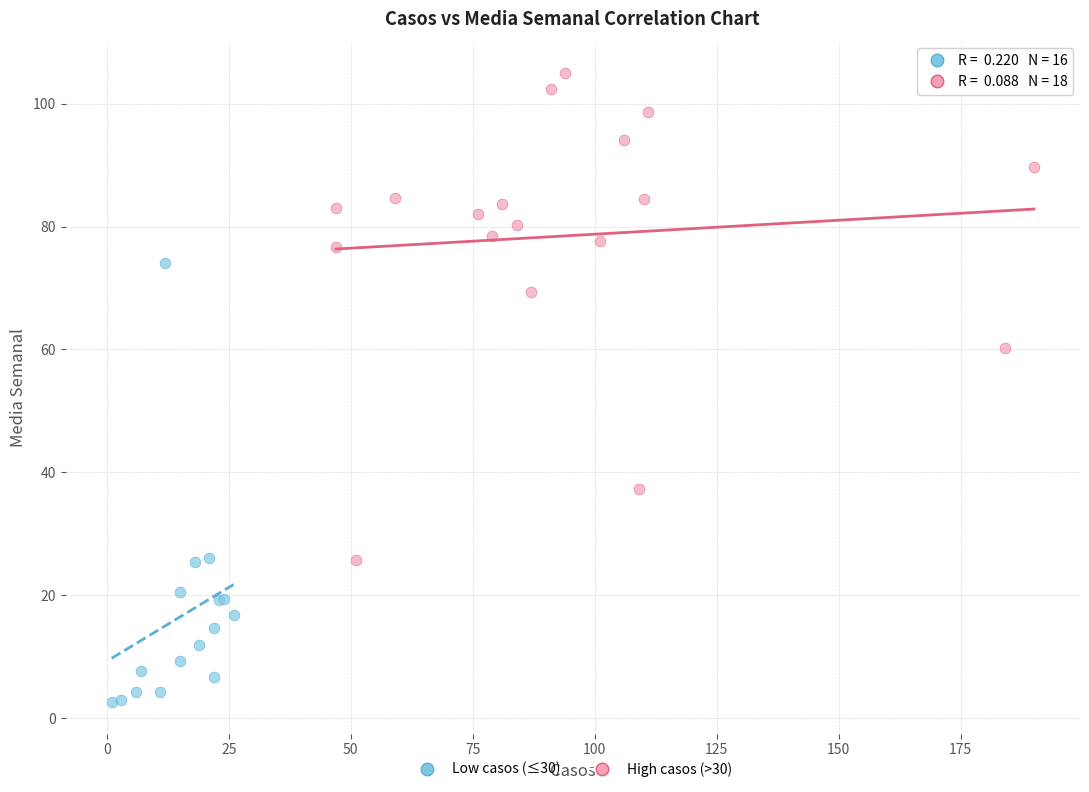

Which series has the widest spread of Y values?

High casos (>30)